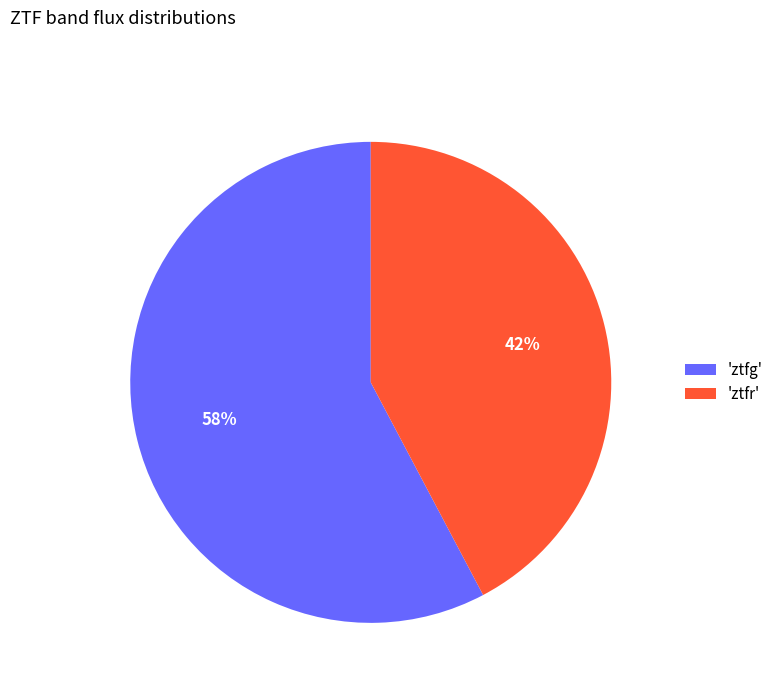

Rank the categories by value from lowest to highest.

'ztfr', 'ztfg'